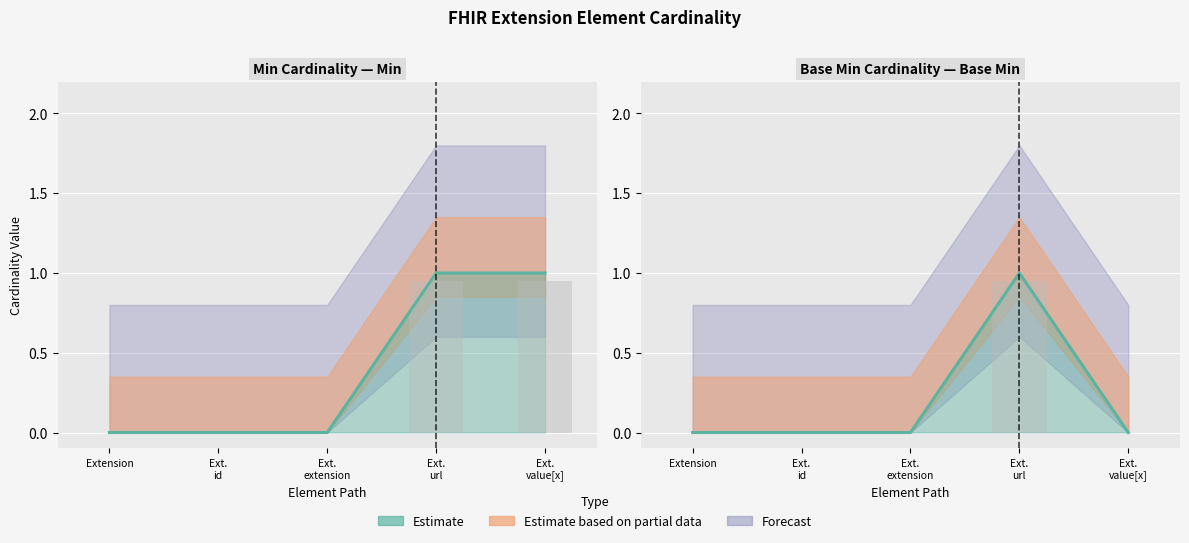

At which category does the chart reach its peak across all series?

Ext. url